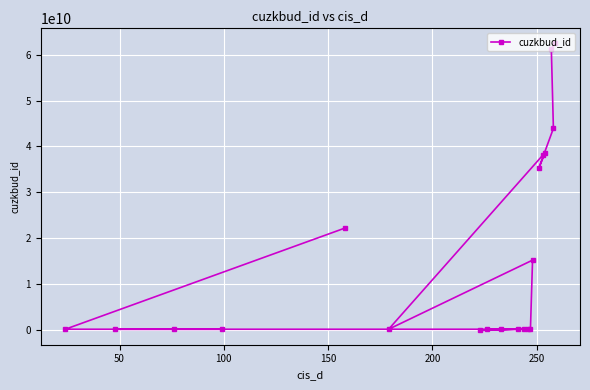

What is the difference between the maximum and second lowest values?

62331755270